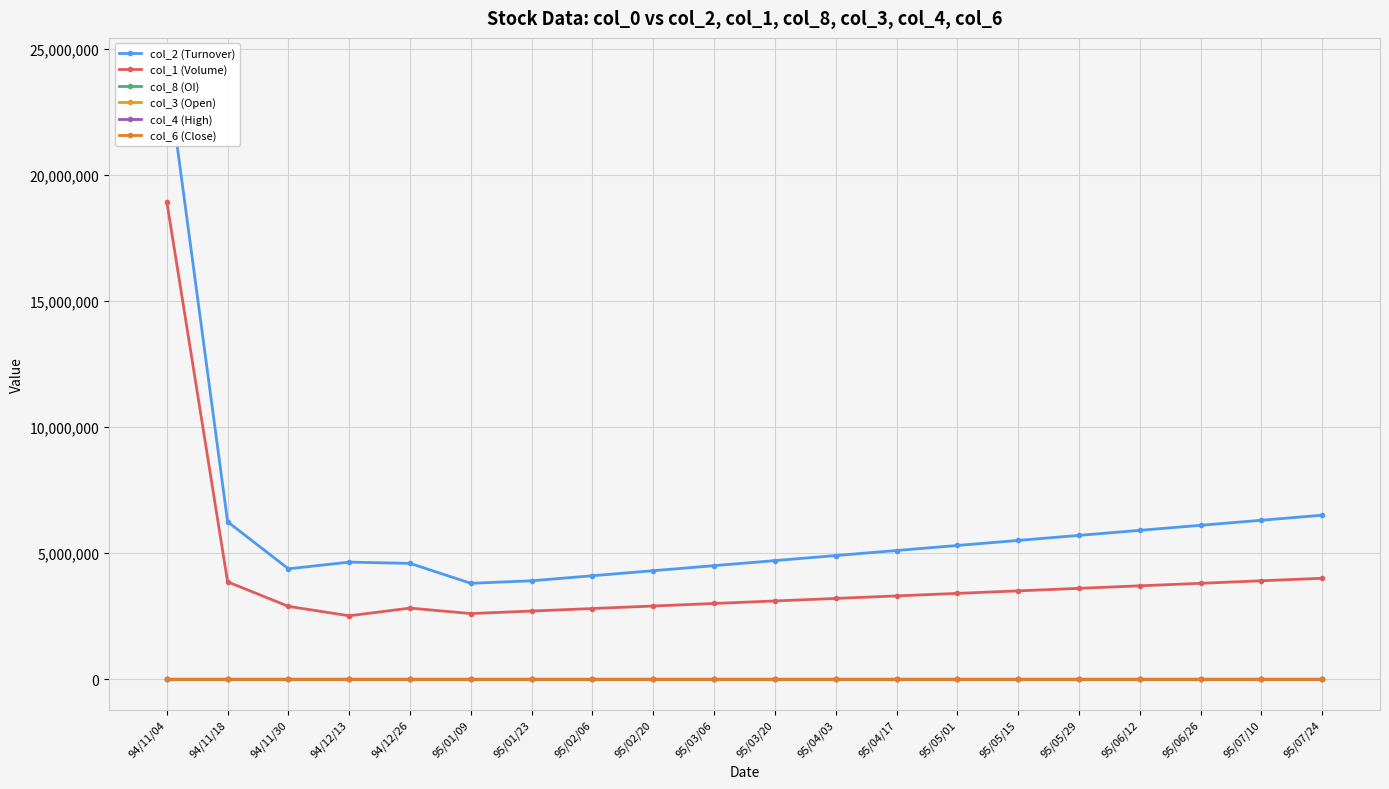

True or false: col_6 (Close) and col_1 (Volume) cross at least once.

False